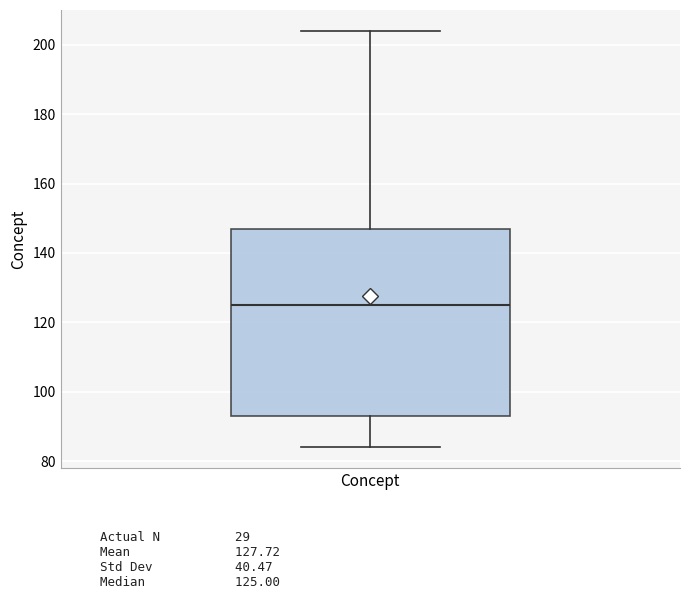

Read this box plot against the y-axis: the position of the median line, the range covered by the box, and the ends of both whiskers. The values are not printed on the chart, so give them approximately, as read against the axis.

median 126, box 94 to 148, whiskers 84 to 204